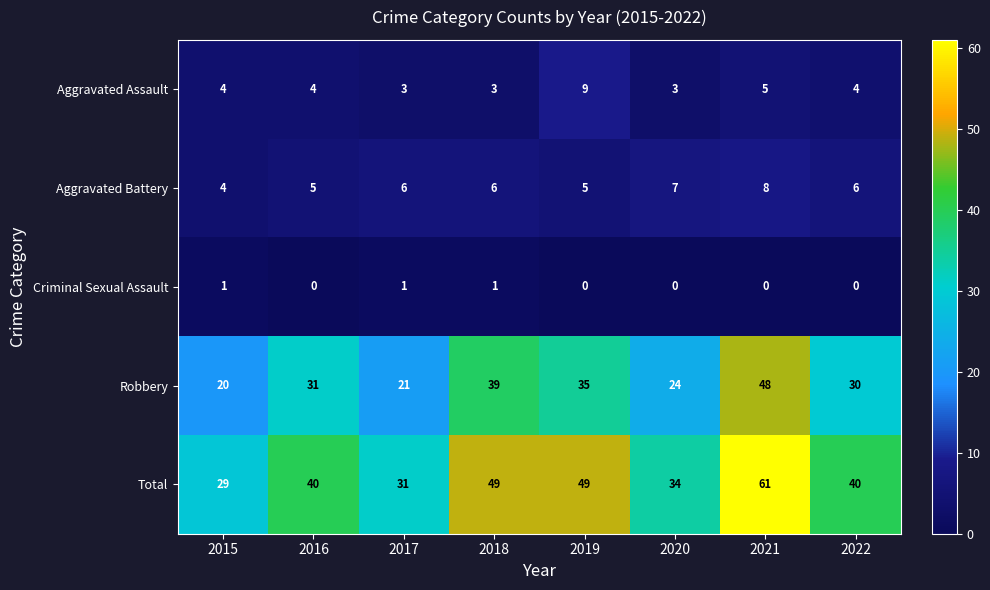

The Total series shows 65 at 2019. True or false?

False